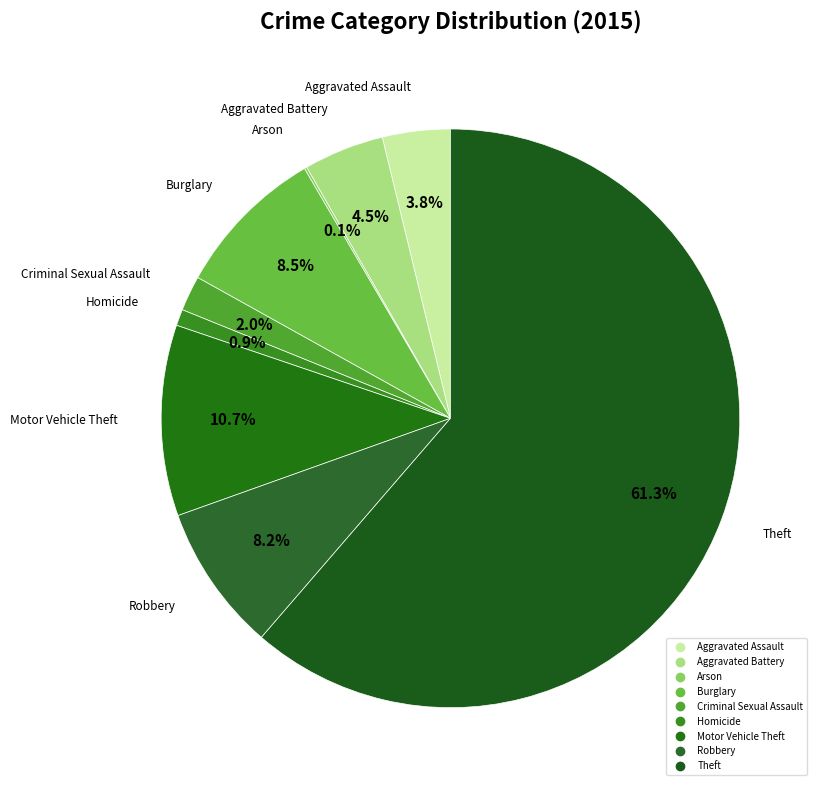

What portion of the pie excludes Aggravated Battery?

95.5%